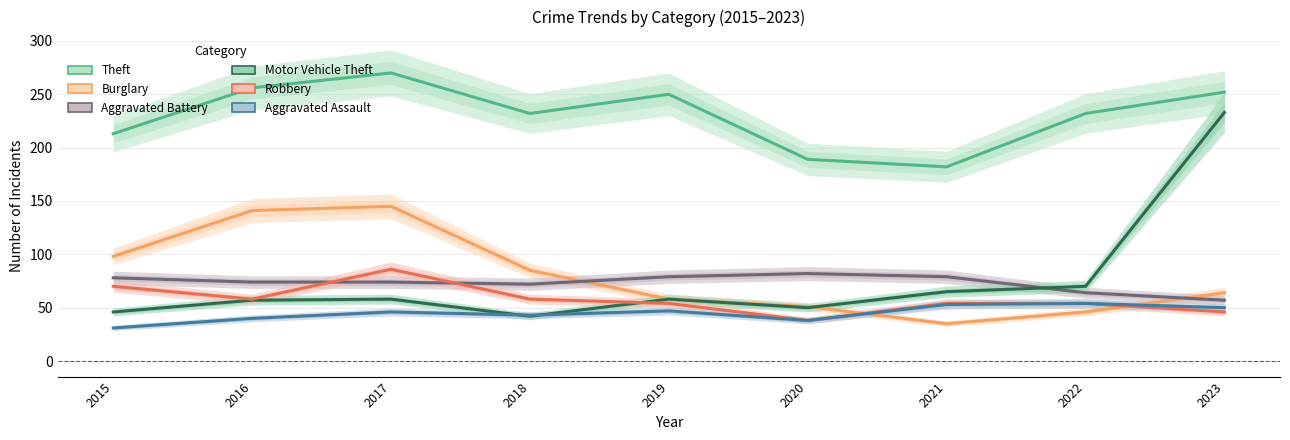

At how many categories does at least one series exceed 115?

9